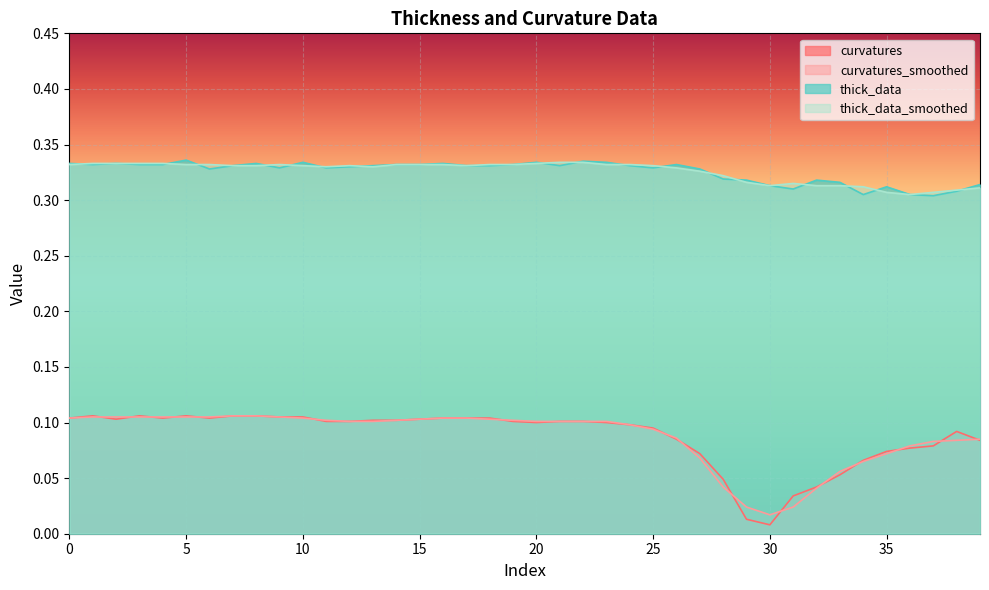

Which label corresponds to the largest value in the chart?

5